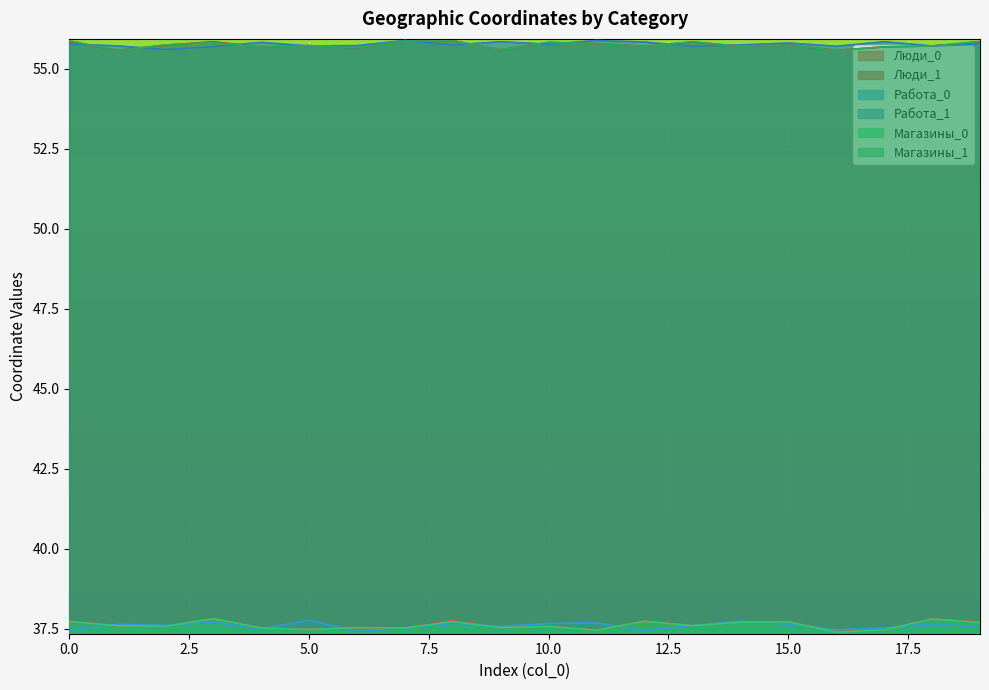

Count the number of categories in the chart.

20